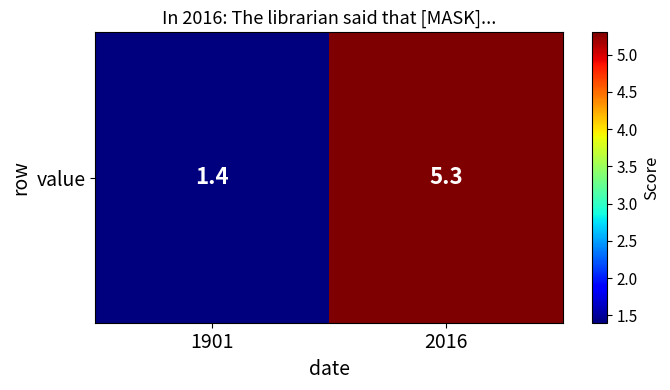

Where is the data nearest to the value 3?

1901